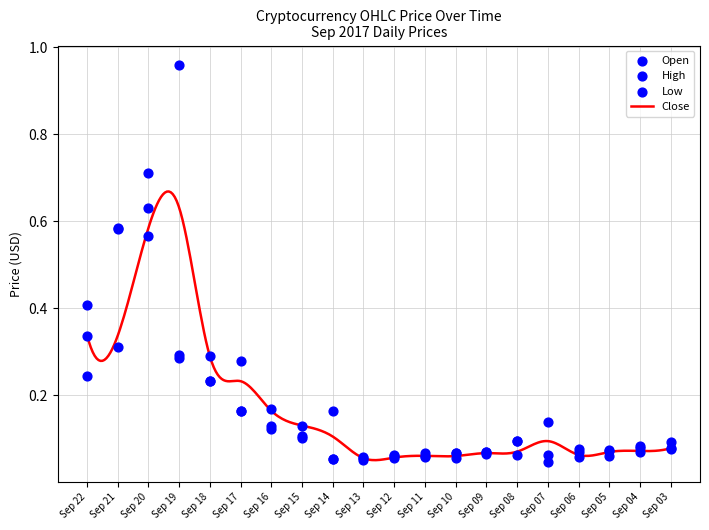

At how many categories does at least one series exceed 0?

20